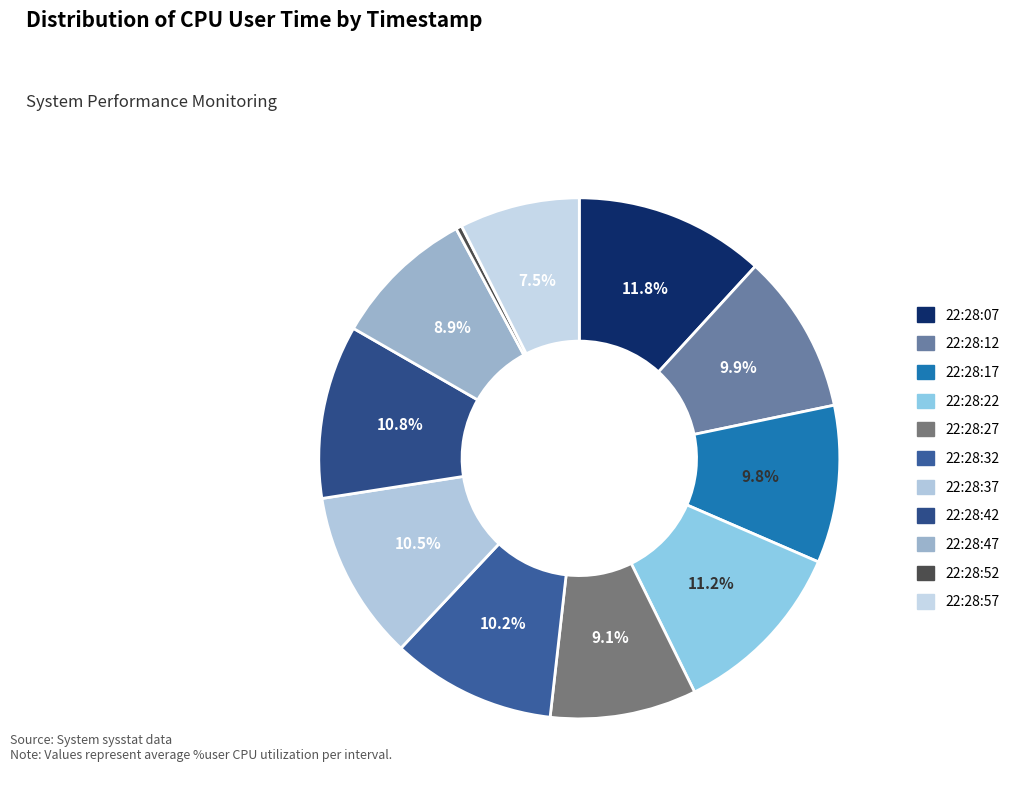

The 22:28:57 slice represents 7% of the pie. True or false?

True